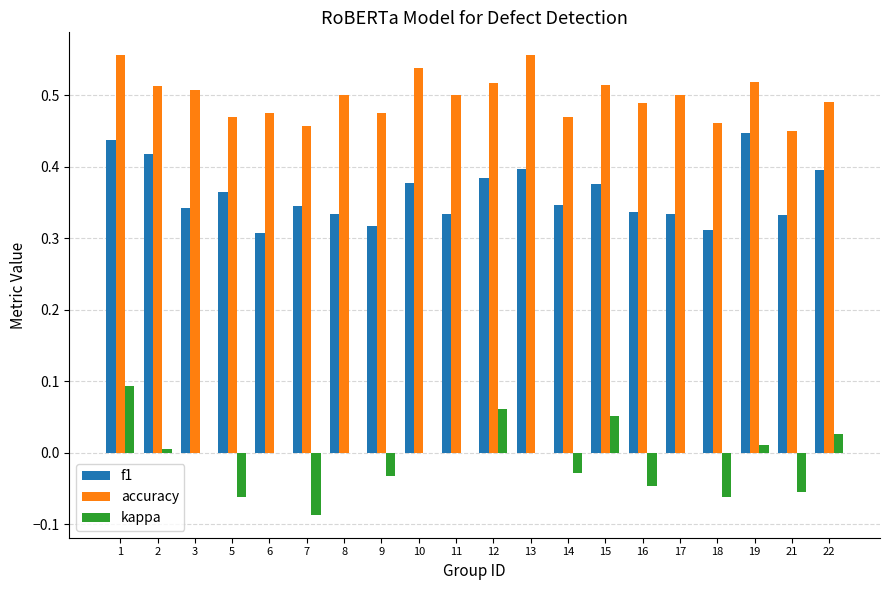

Which series has the largest total across all categories?

accuracy